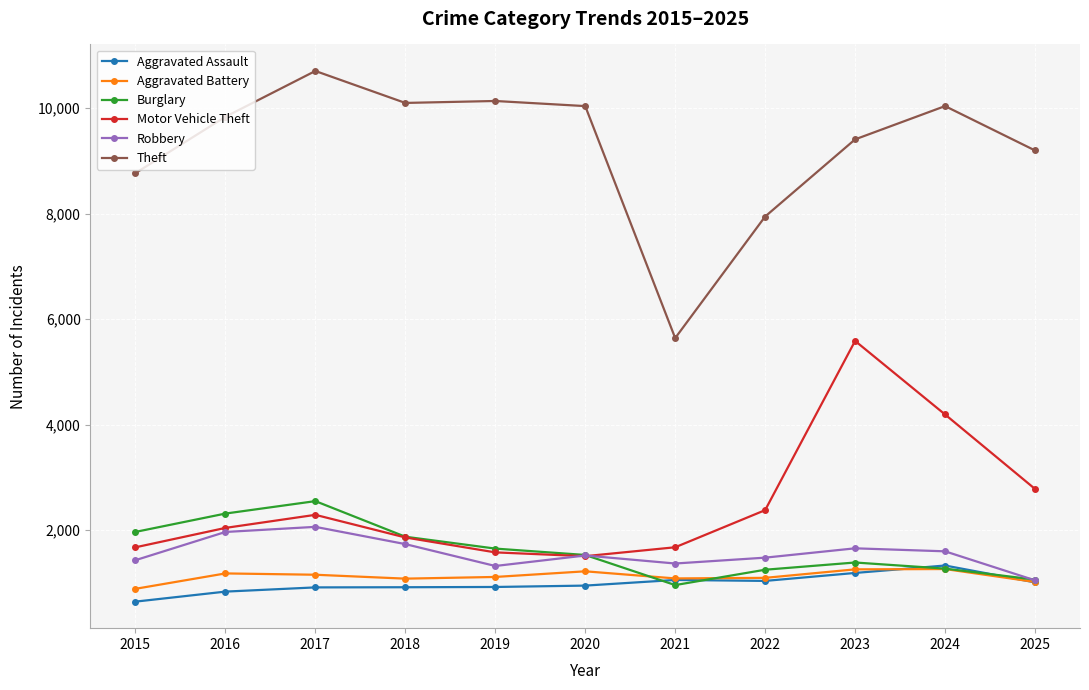

Which series has the widest spread of values?

Theft